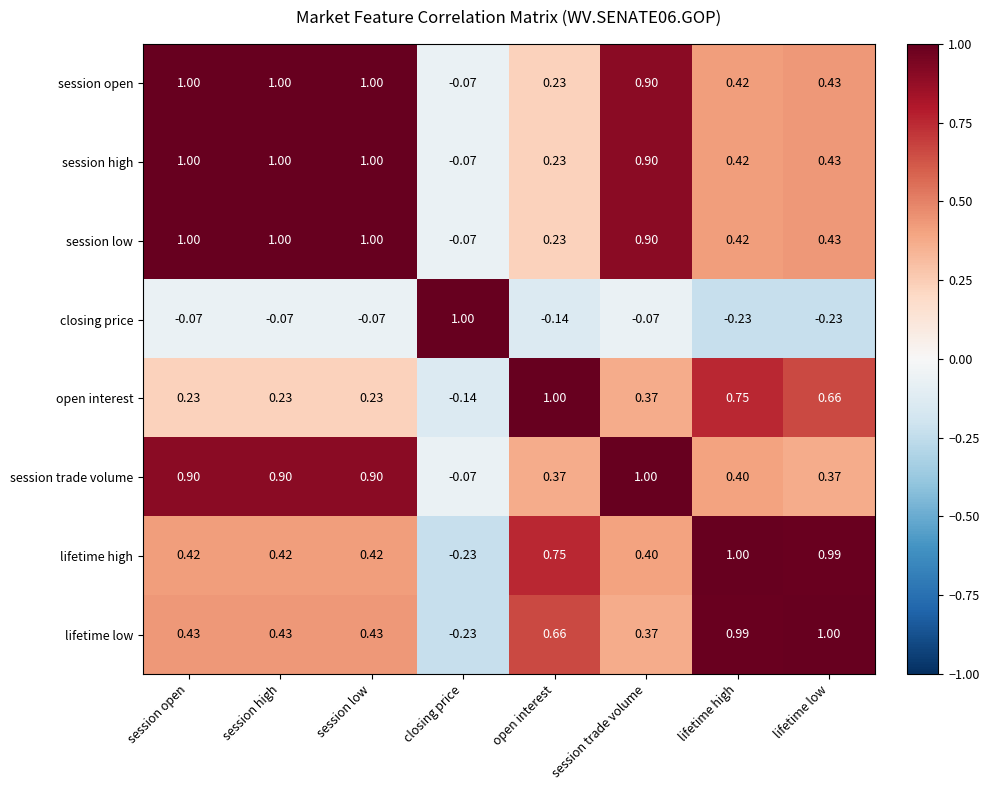

Is the value of session low at lifetime high greater than the value of open interest at session trade volume?

Yes